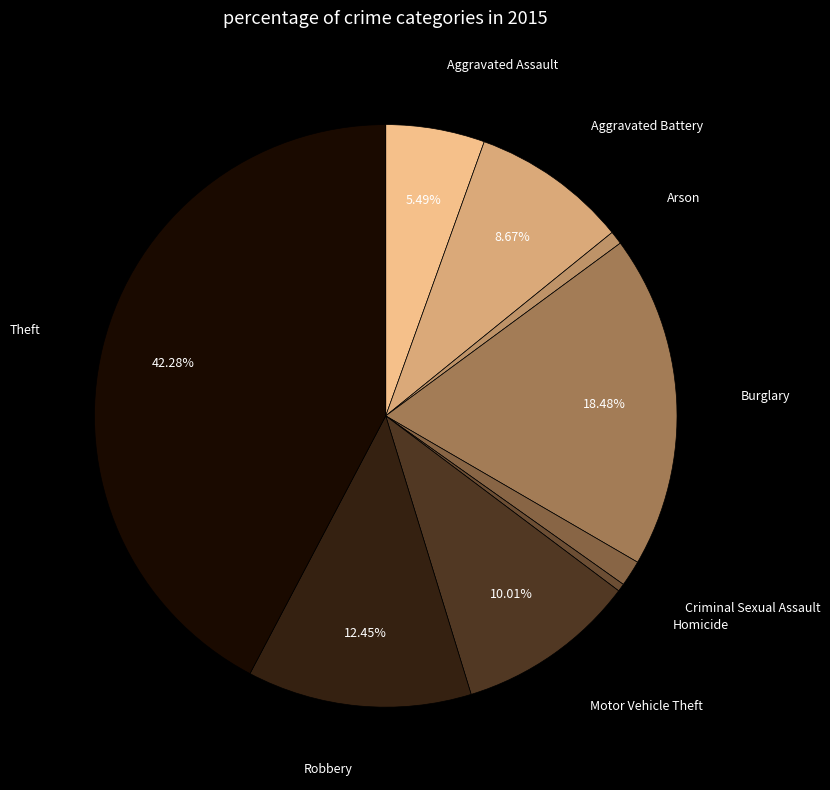

Rank the categories by value from highest to lowest.

Theft, Burglary, Robbery, Motor Vehicle Theft, Aggravated Battery, Aggravated Assault, Criminal Sexual Assault, Arson, Homicide